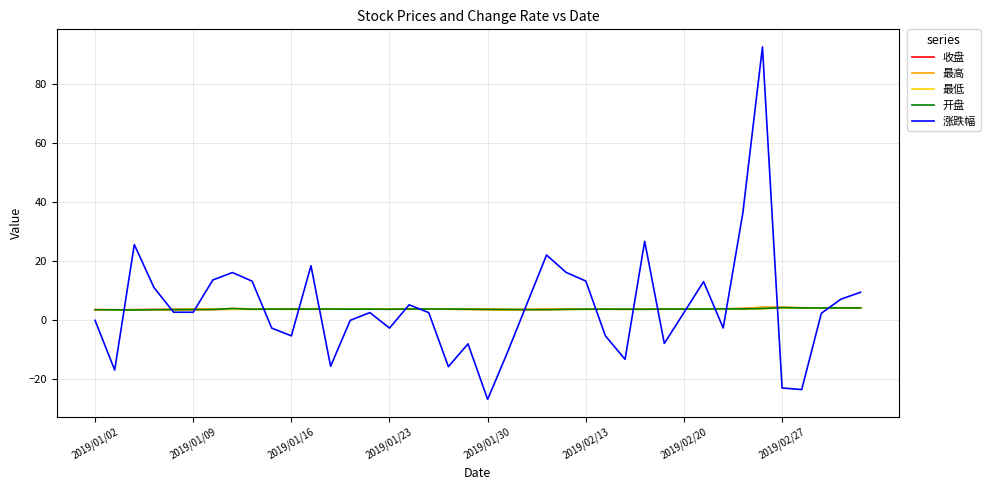

What is the greatest value displayed?

92.5